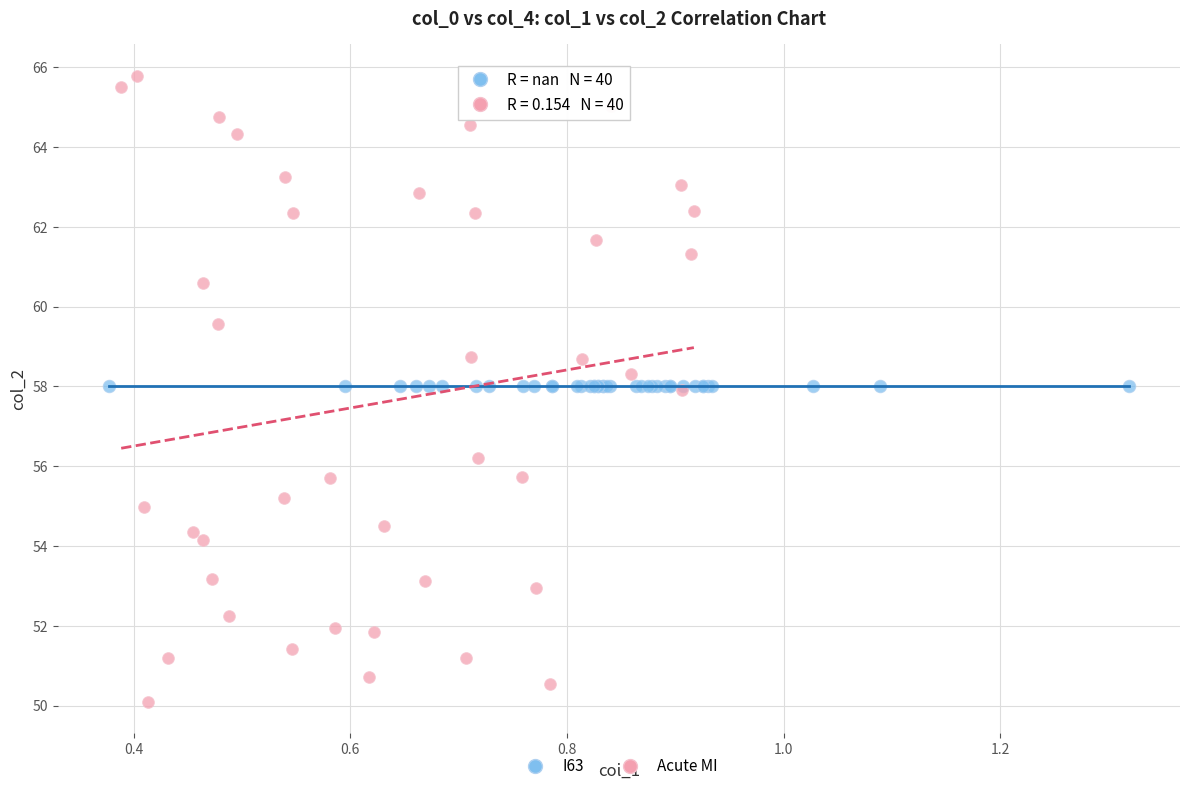

Which series reaches the minimum Y coordinate?

Acute MI